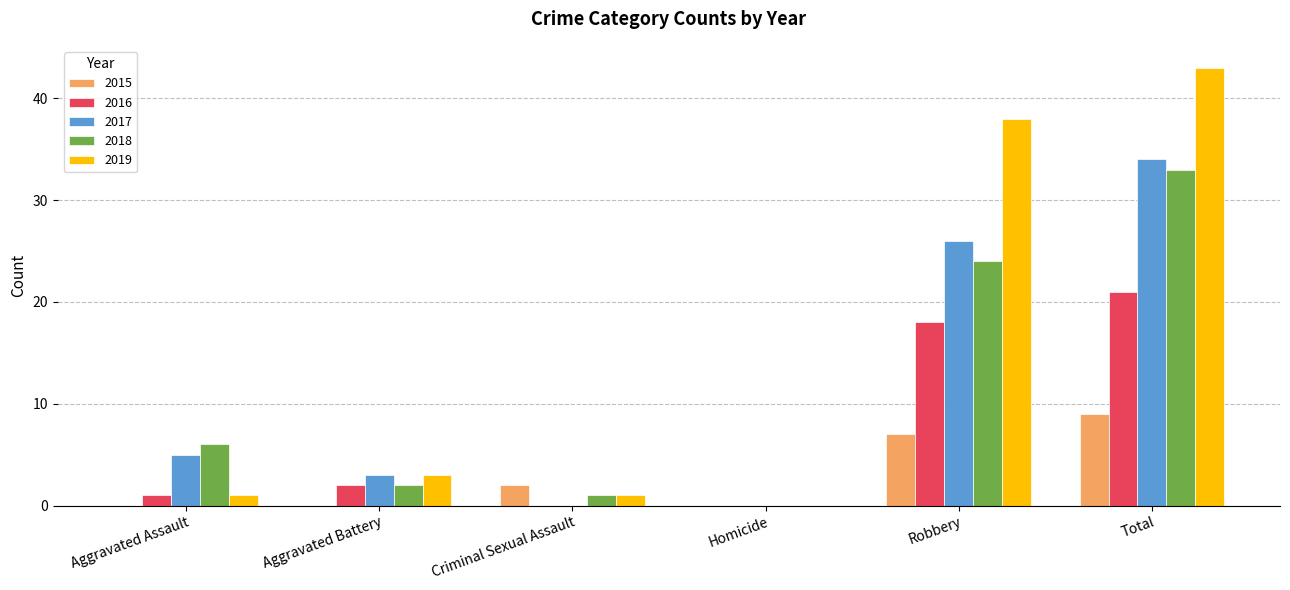

What is the sum of all 2015 values?

18